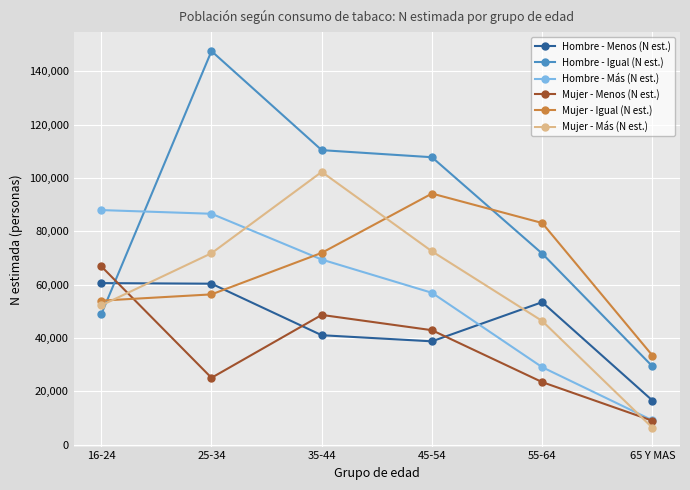

Does the chart have visible grid lines?

Yes